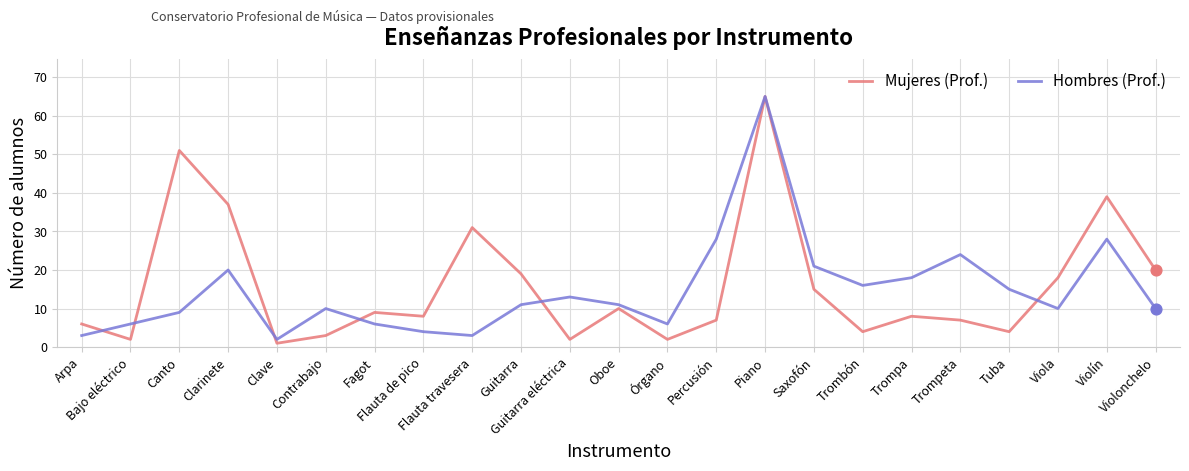

Which series has the largest total across all categories?

Mujeres (Prof.)